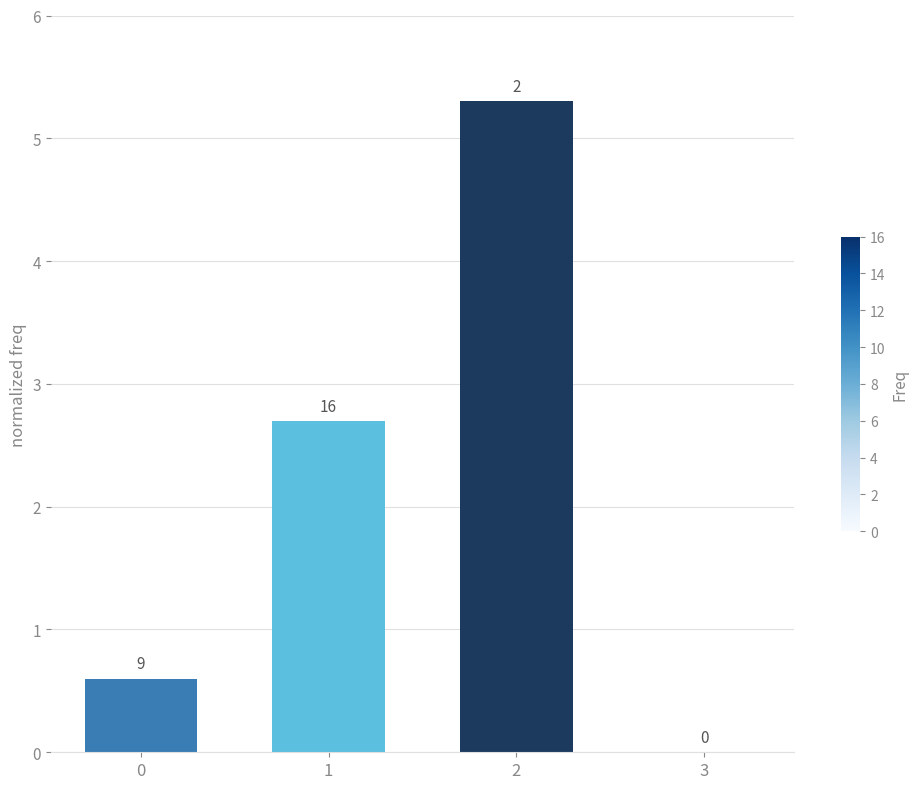

What is the sum of all values?

8.6